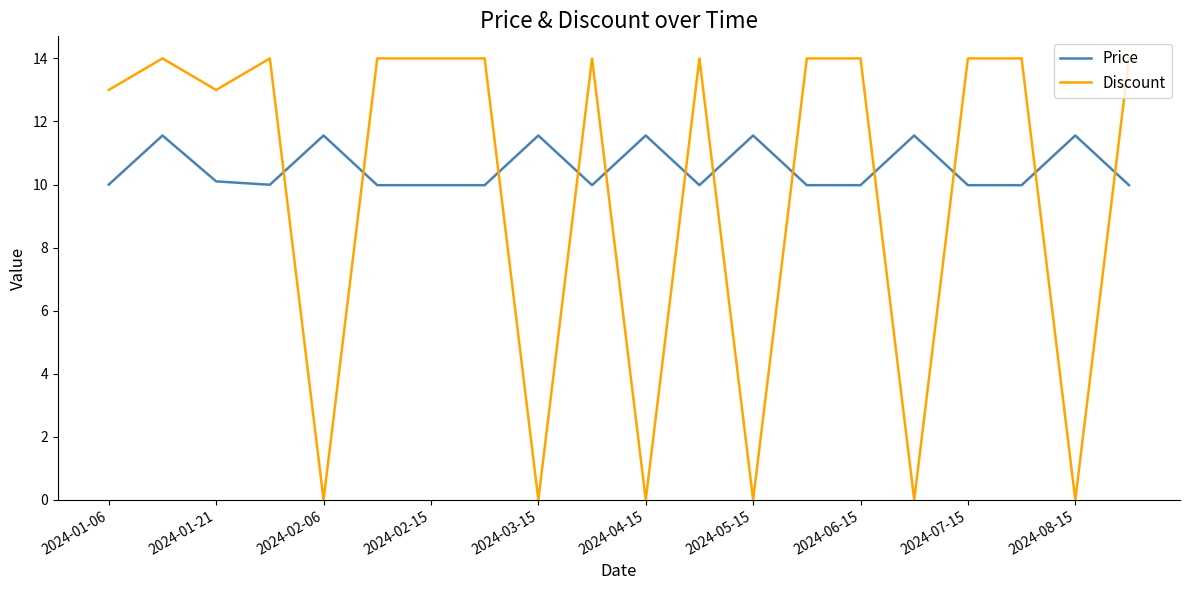

In Price, how many points are higher than both neighbors (excluding endpoints)?

7